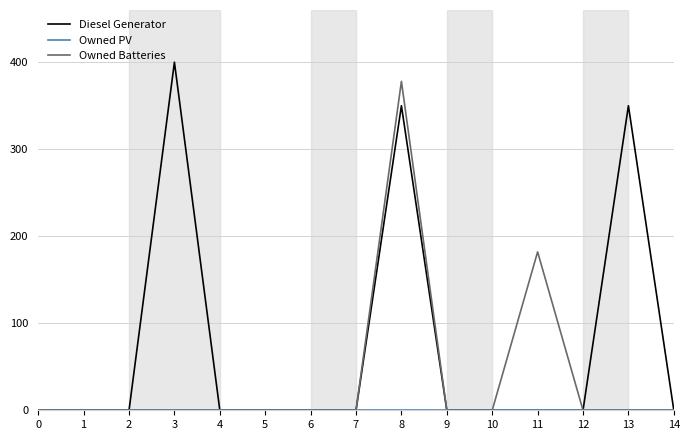

What is the total value across all series at 13?

350